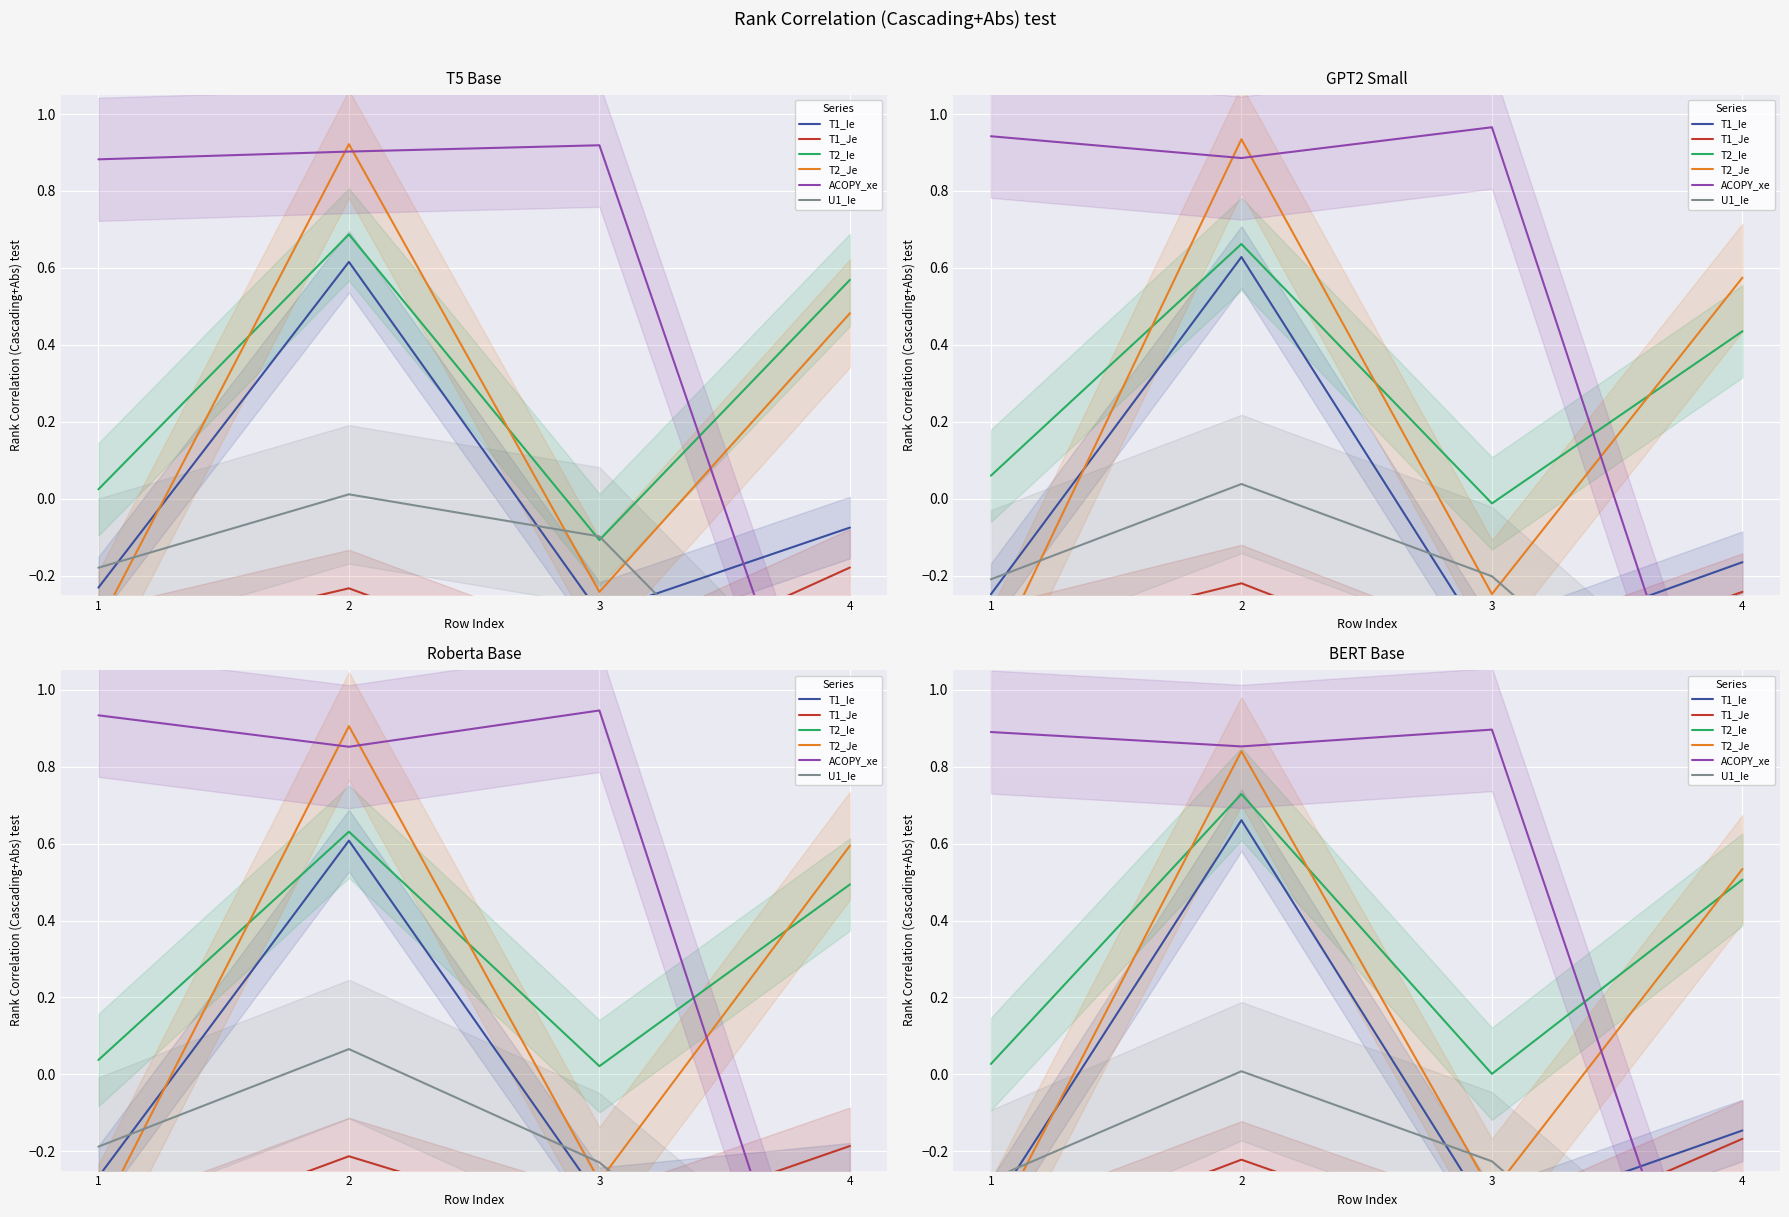

Which series has the largest total across all categories?

ACOPY_xe